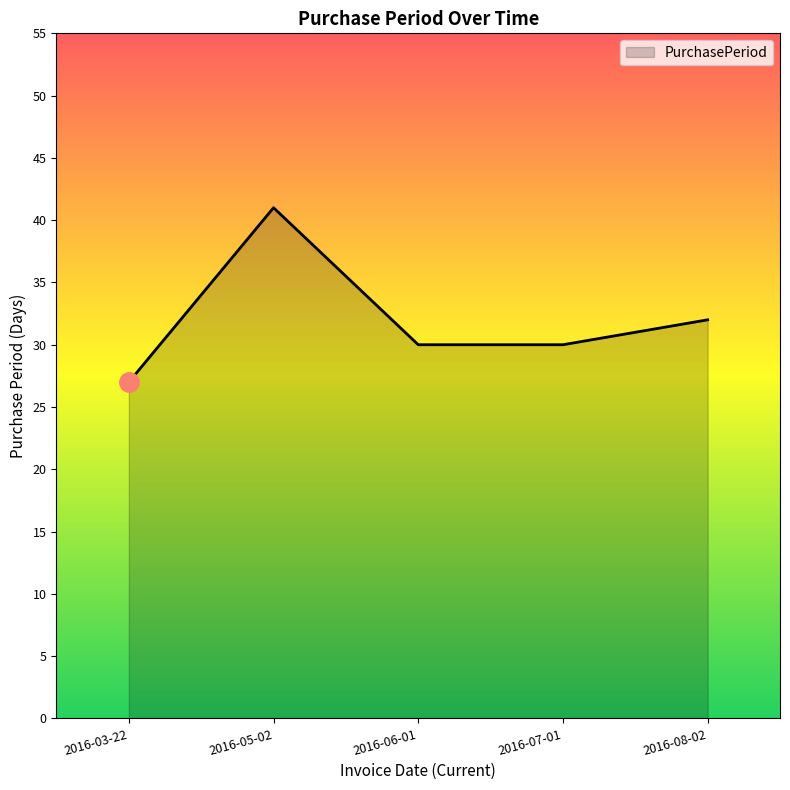

What is the average value?

32